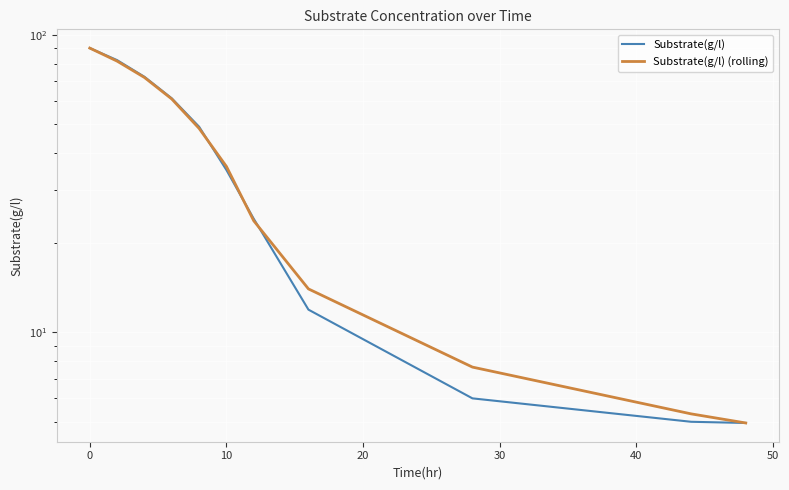

Reading left to right, list all the values displayed in this chart.

Substrate(g/l): 90.2	82.1	72.2	61.1	49.1	35.1	24.1	11.9	6.0	5.0	5.0
Substrate(g/l) (rolling): 90.2	81.5	71.8	60.8	48.4	36.1	23.7	14.0	7.6	5.3	5.0